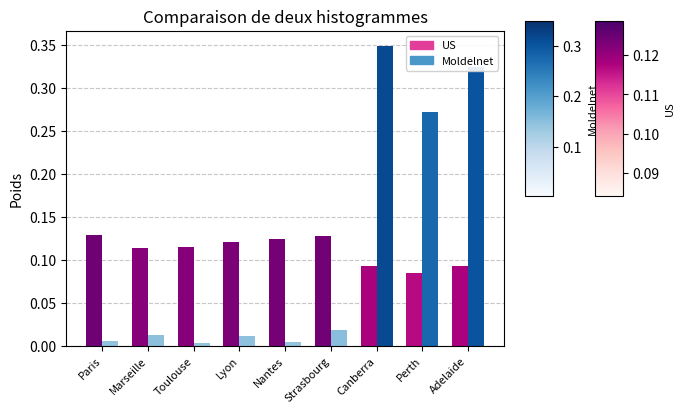

Are the bars horizontal?

No